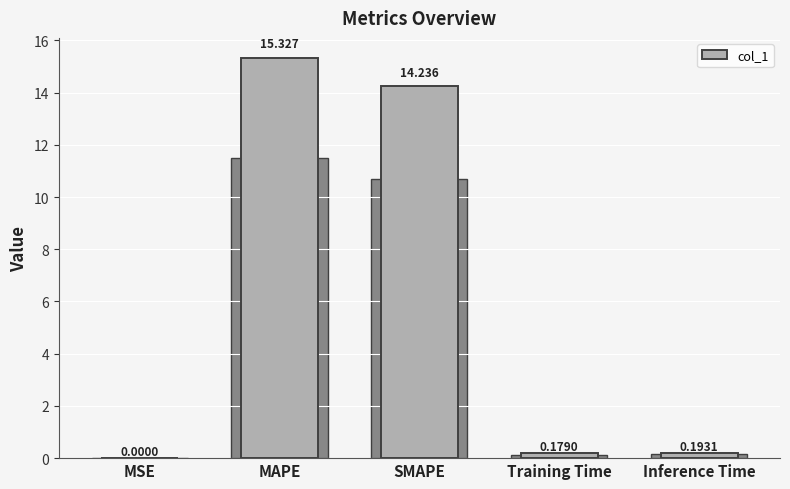

The chart shows a value of 0.3 at Training Time. True or false?

False